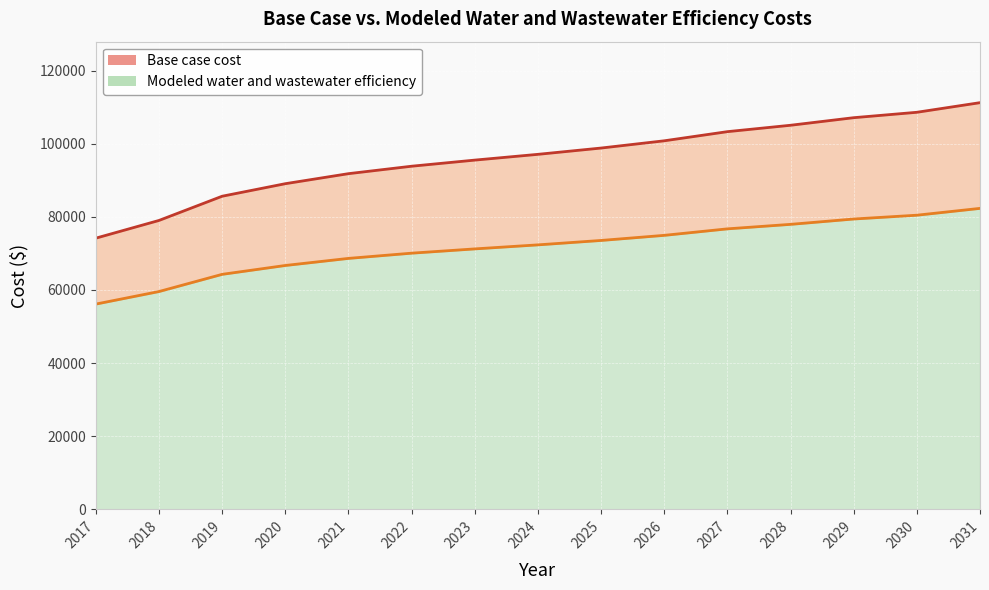

What is the difference between the highest and lowest values at 2030?

28153.6